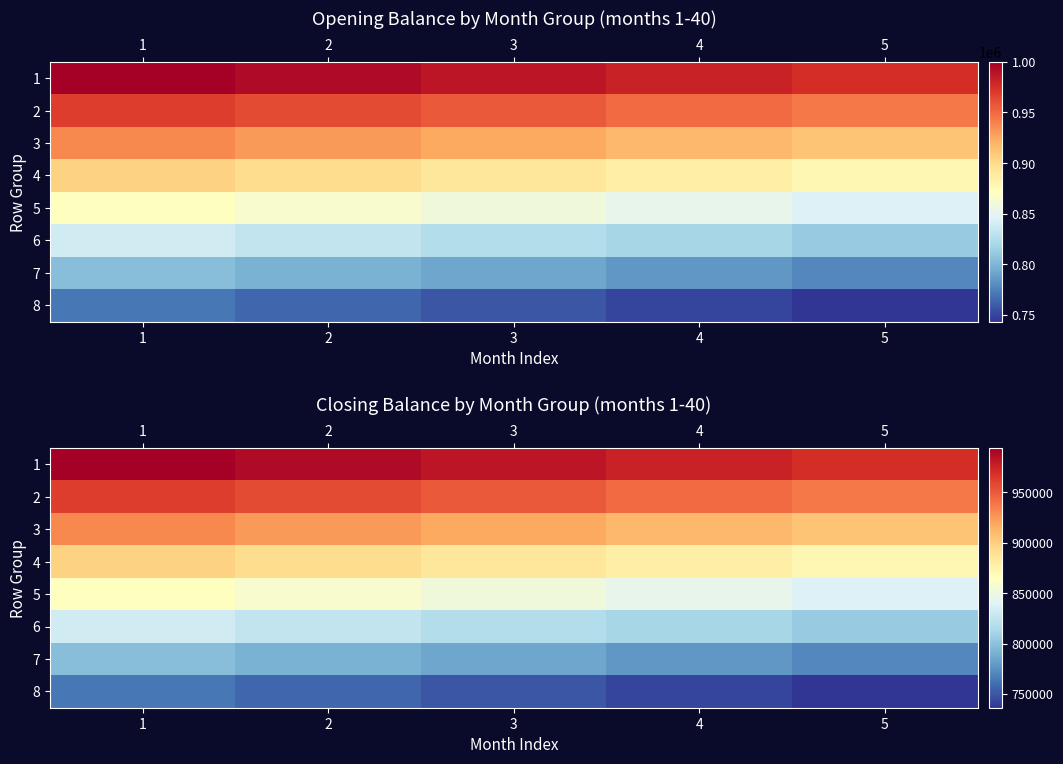

How many categories are shown in the chart?

5